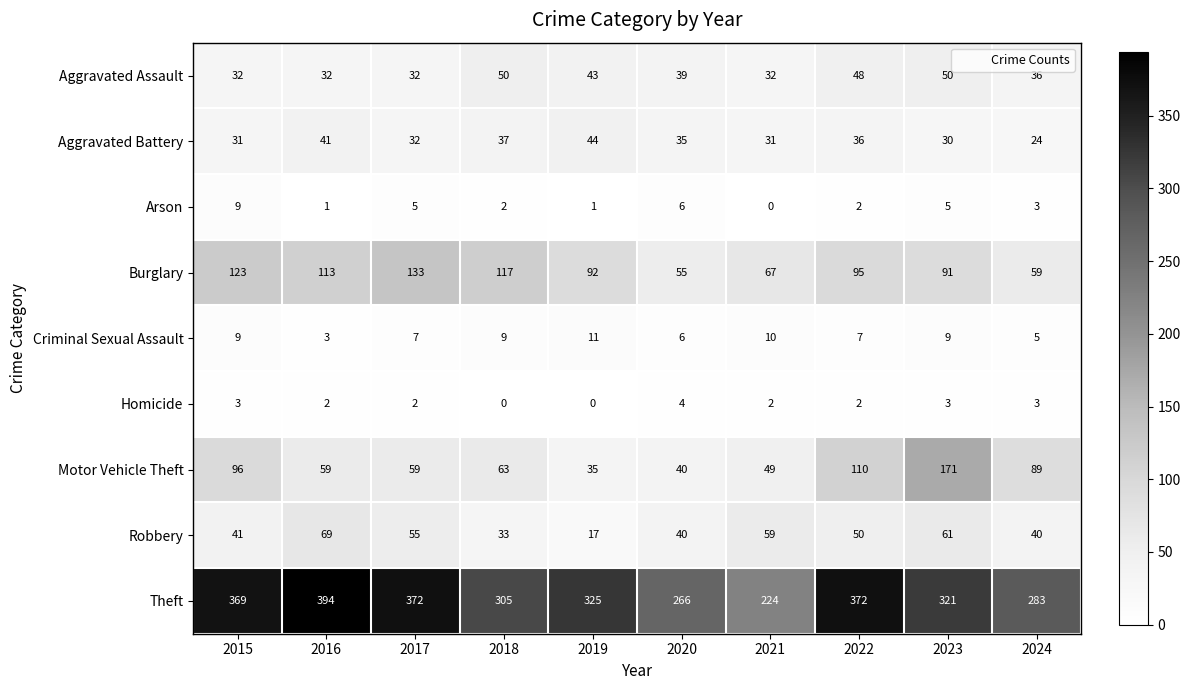

What is the average value of the Aggravated Assault series?

39